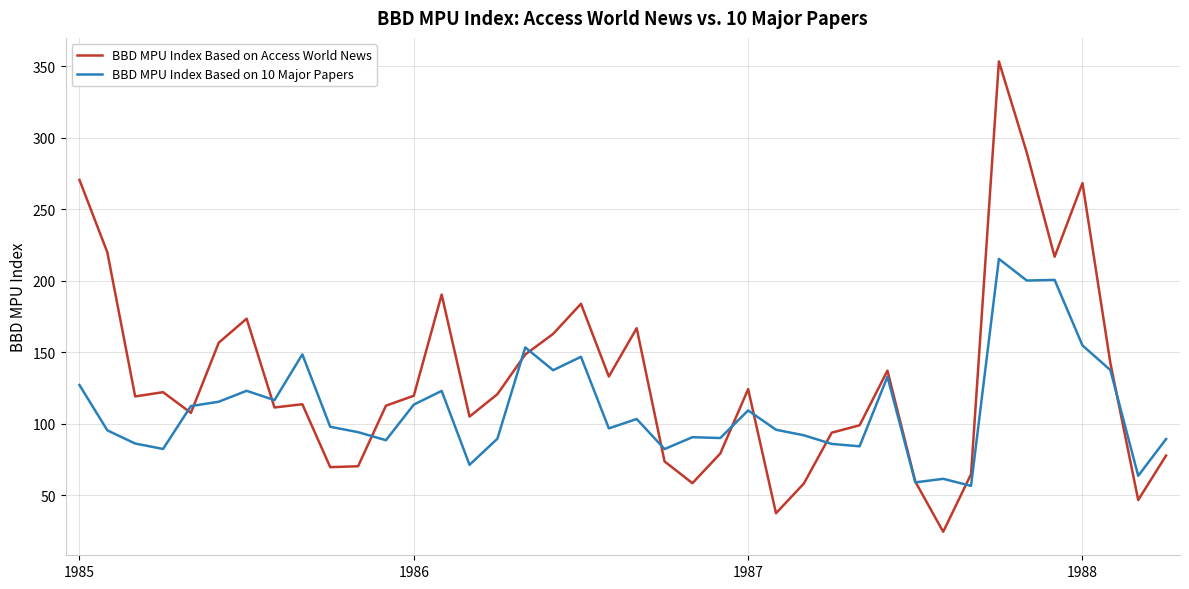

What is the lowest value of the BBD MPU Index Based on 10 Major Papers series?

56.5